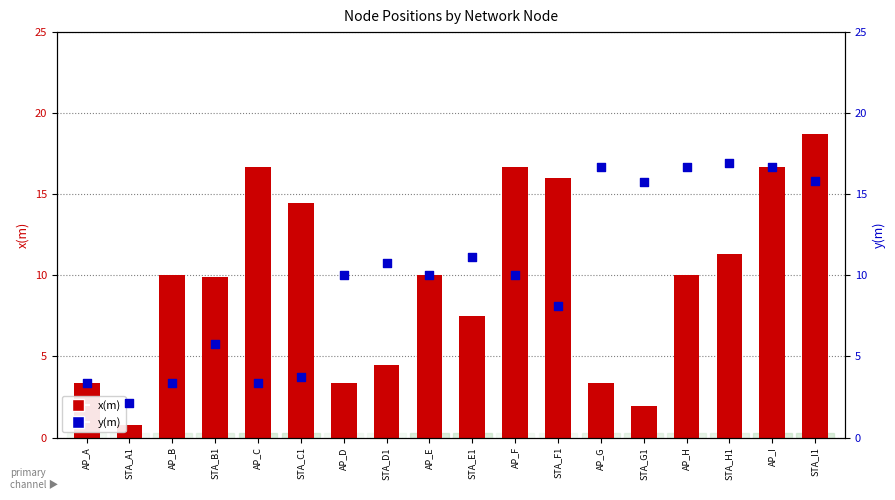

What is the total value across all series at AP_D?

13.3